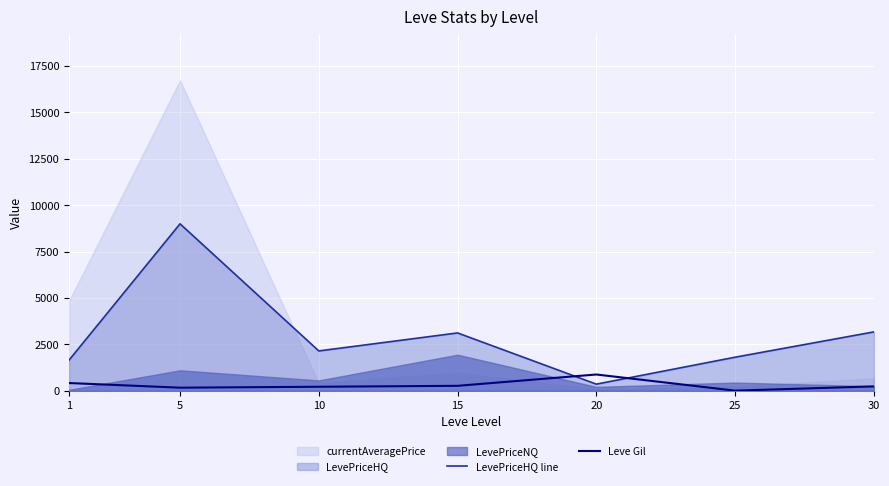

Where does the LevePriceHQ line series first go above 2150?

5